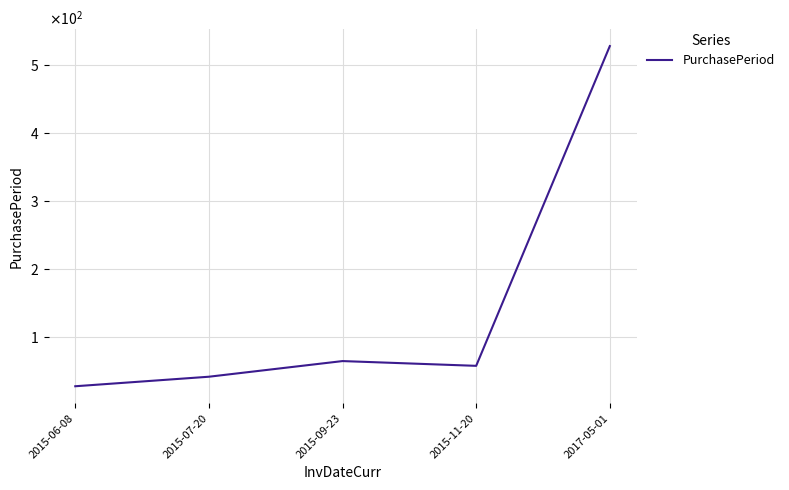

What is the minimum value shown in the chart?

28